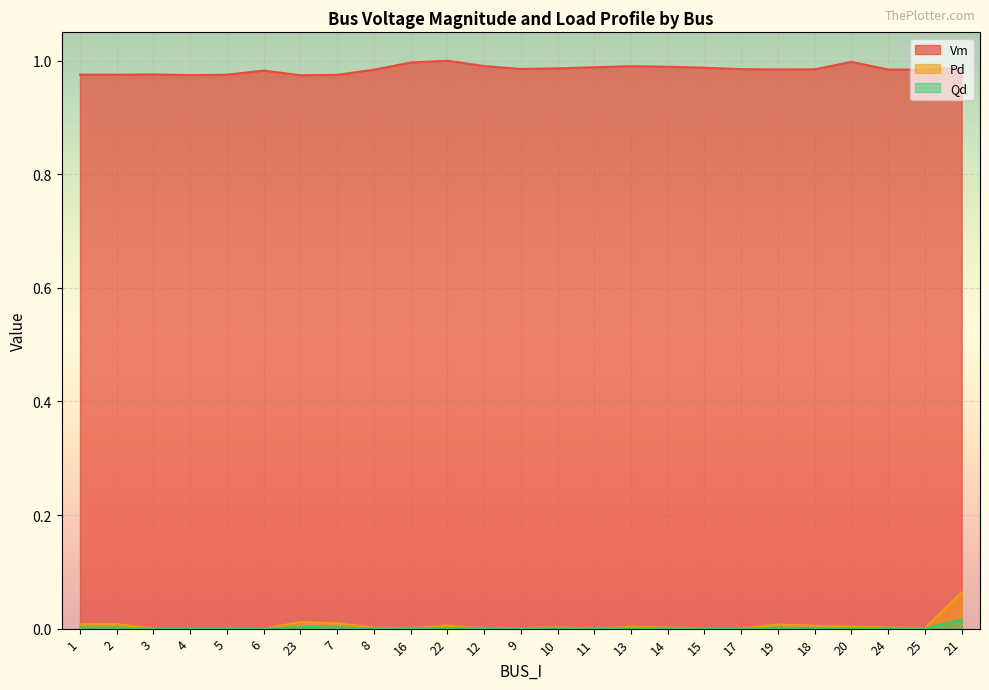

What is the average value of the Vm series?

1.0